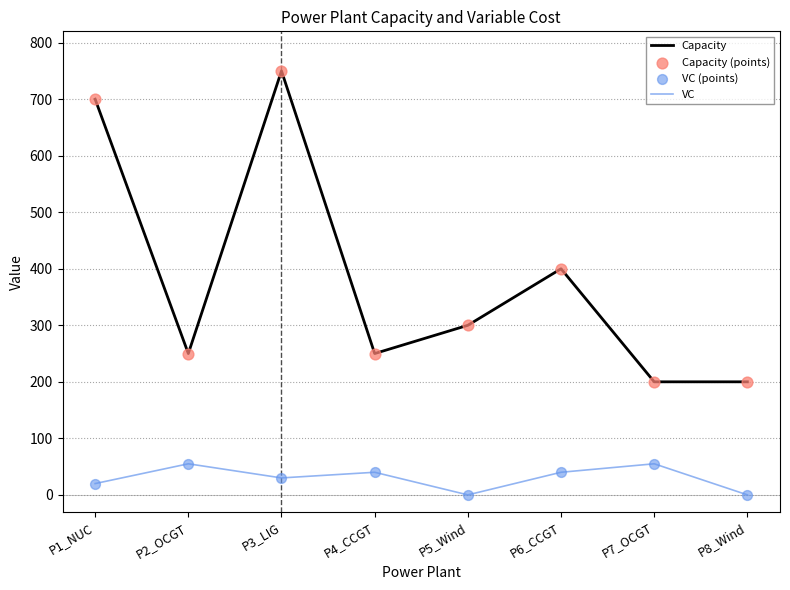

Between P2_OCGT and P6_CCGT, which series saw the biggest shift?

Capacity